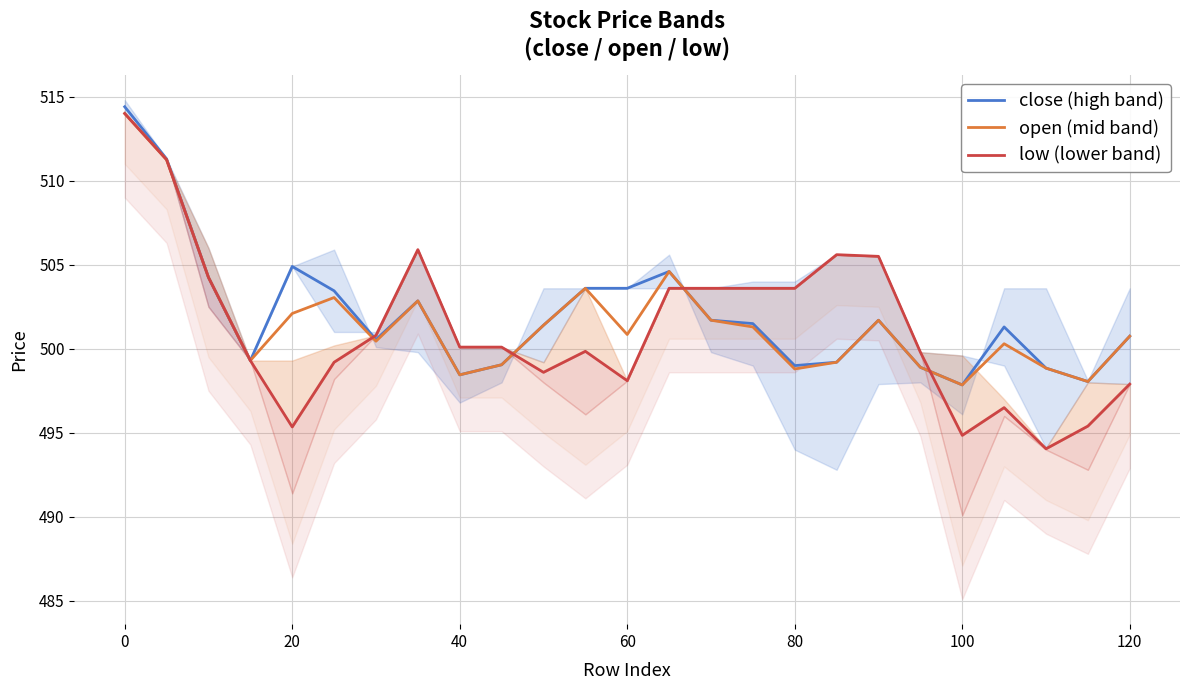

Rank the series by their average value, from lowest to highest.

low (lower band), open (mid band), close (high band)